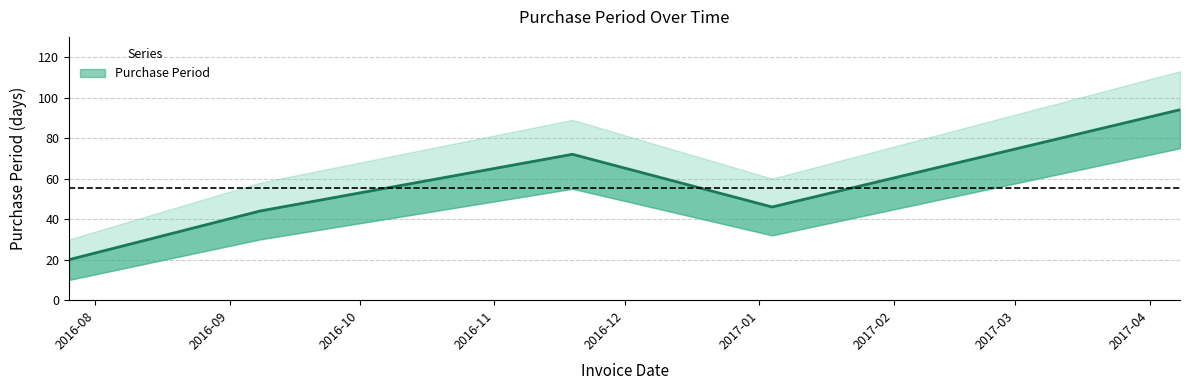

What position from the left is 2016-09-08?

2